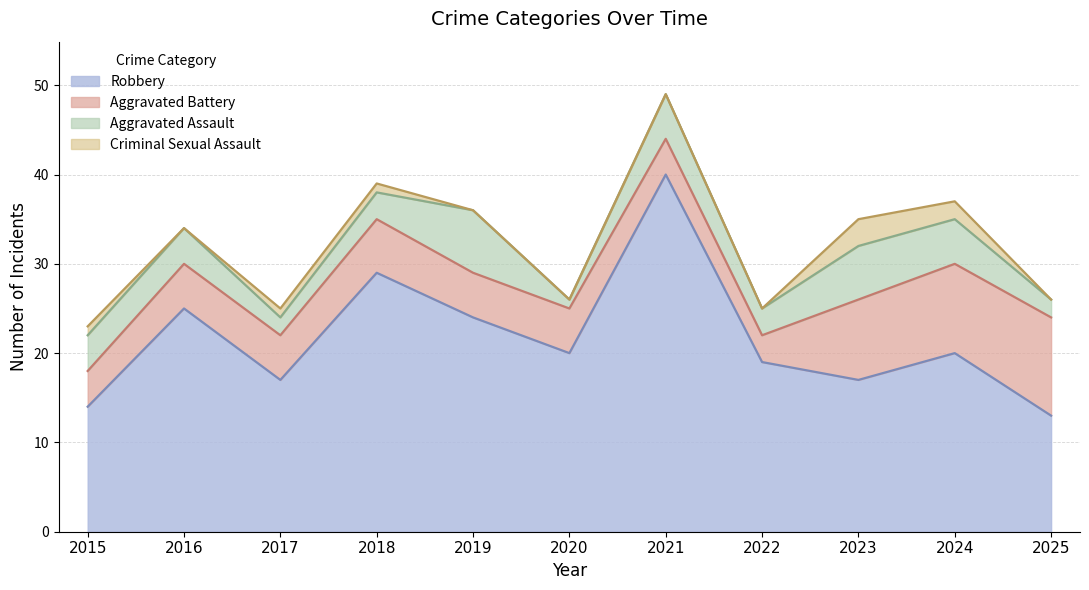

What is the value of the Aggravated Battery point at the 6th from the left?

5